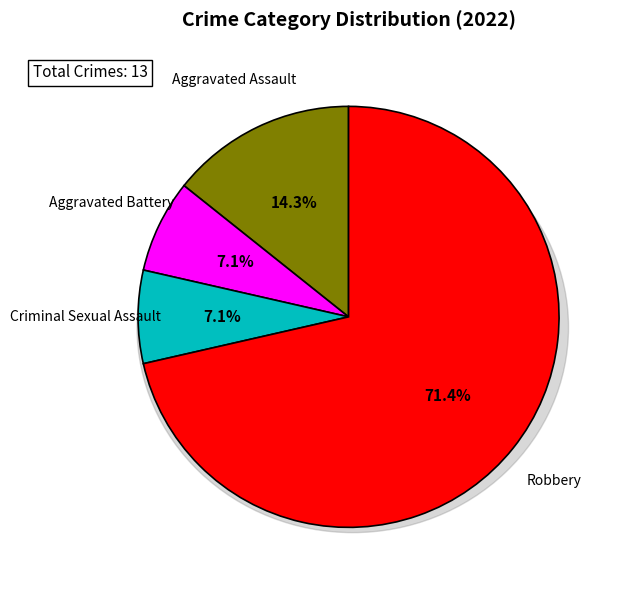

Which slice is the smallest?

Aggravated Battery